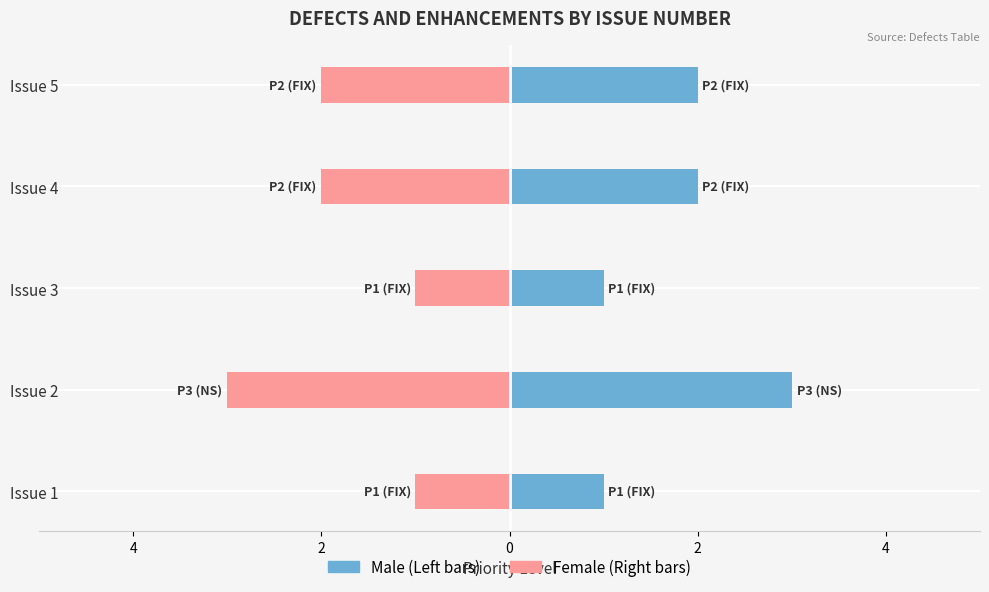

Is it true that Female equals -1 at Issue 4?

False